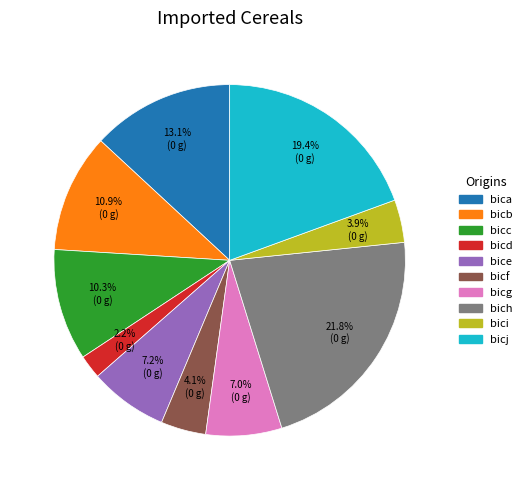

How much of the chart is everything except bice?

92.8%